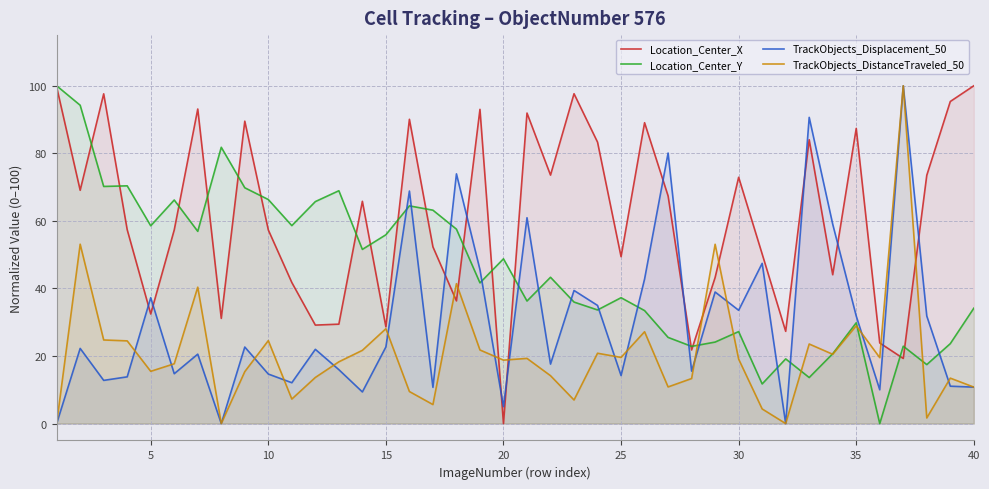

How many lines are shown in the chart?

4